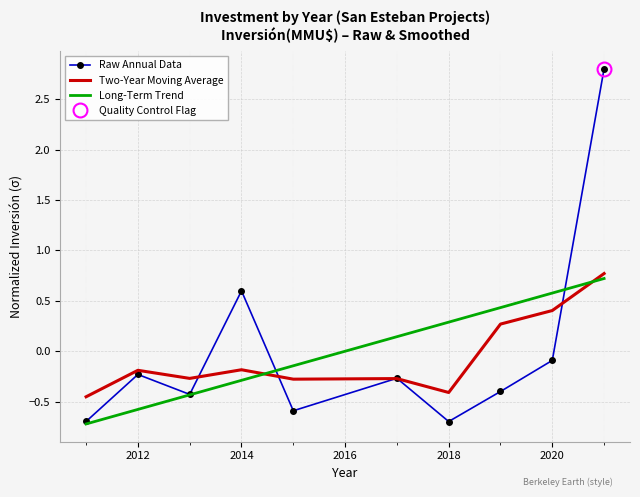

What is the highest value of the Two-Year Moving Average series?

0.8